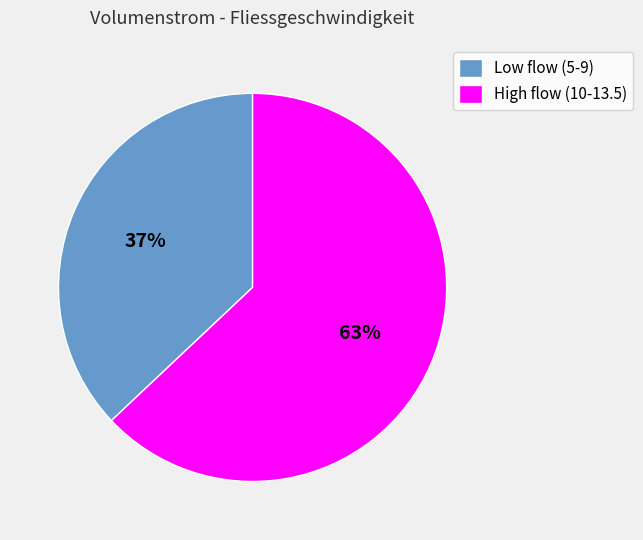

To the nearest percent, what portion does High flow (10-13.5) represent?

63%